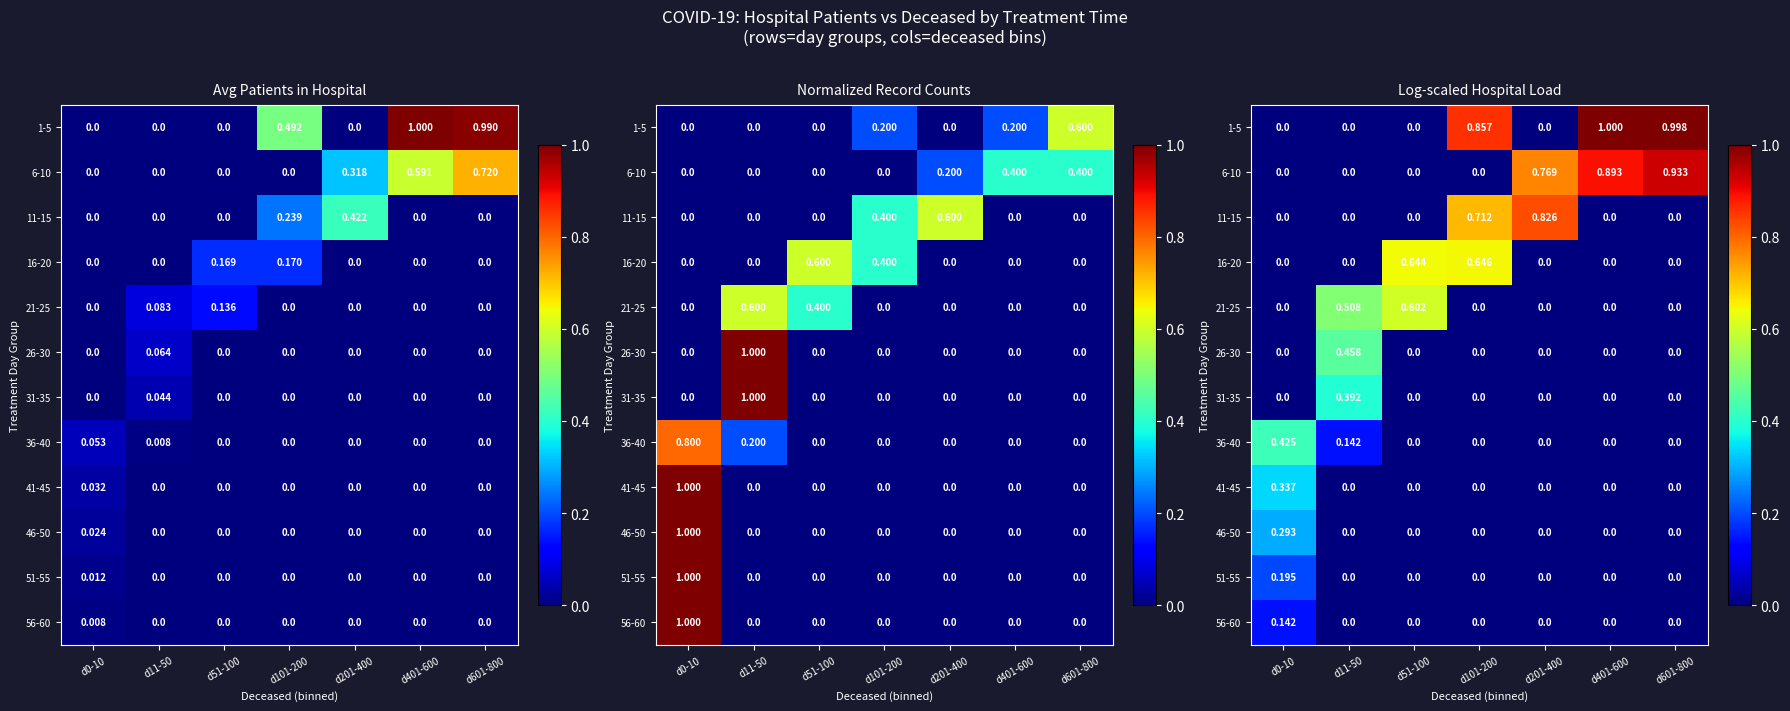

What is the total value across all series at d0-10?

1.4